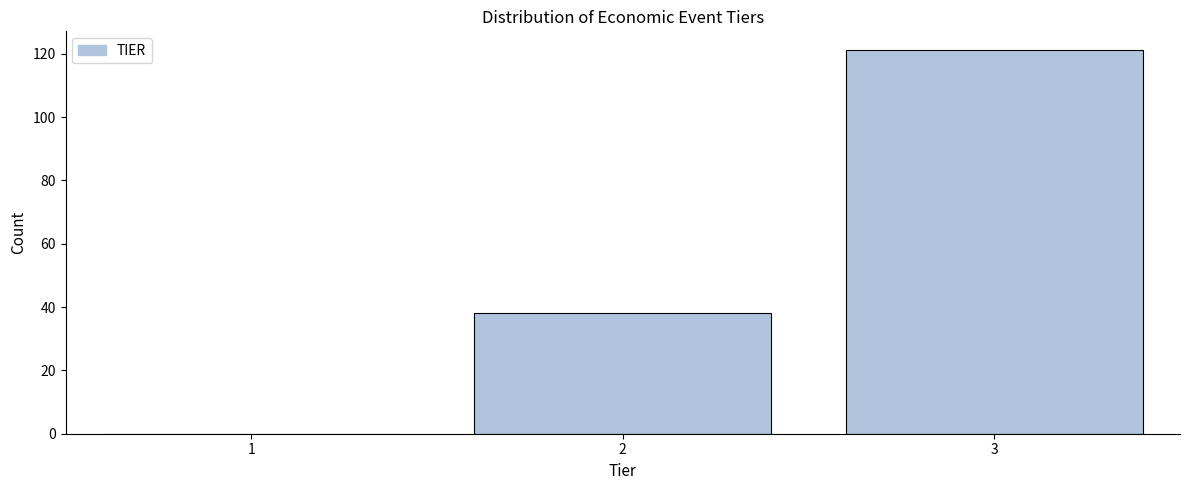

Reading right to left, extract all data points from this chart.

3=121	2=38	1=0